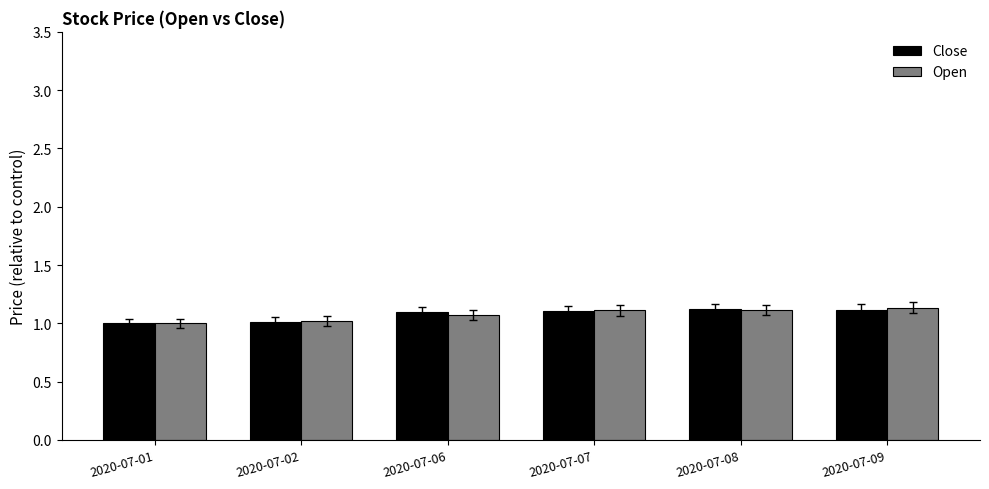

The Close series shows 1.7 at 2020-07-07. True or false?

False